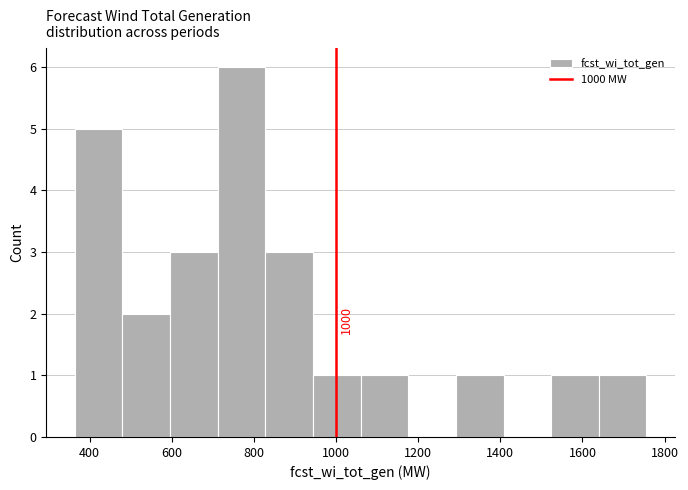

Which range on the x-axis has the tallest bar?

712 to 828